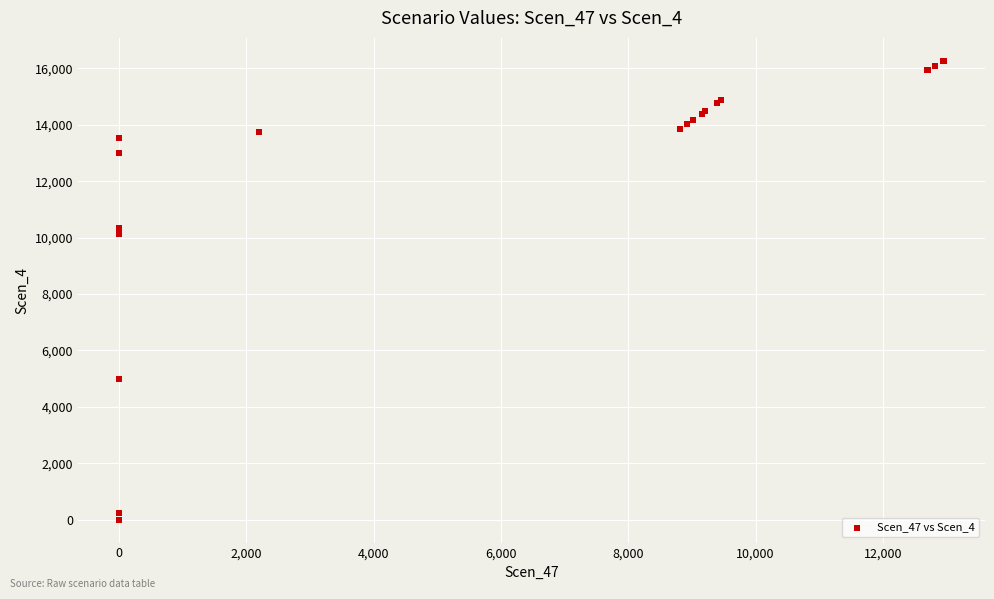

What Y value in the scatter plot is closest to 8133?

10122.7